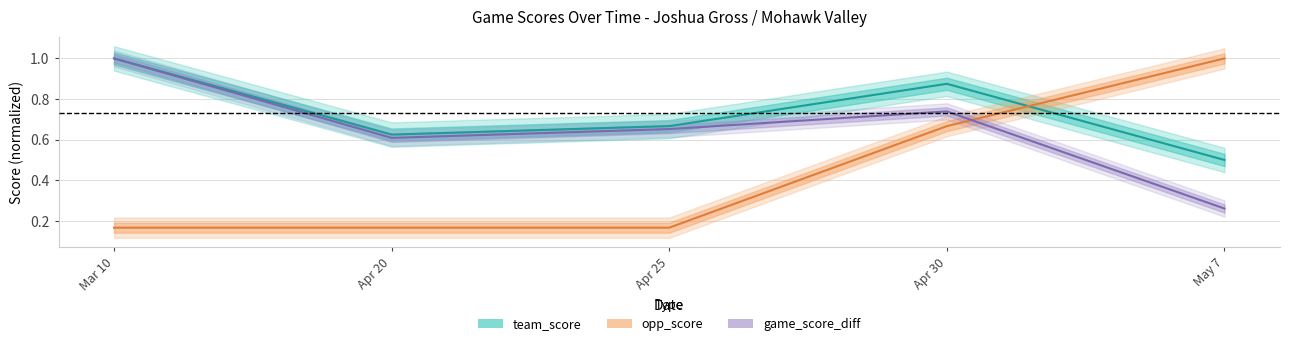

True or false: opp_score and team_score cross at least once.

True